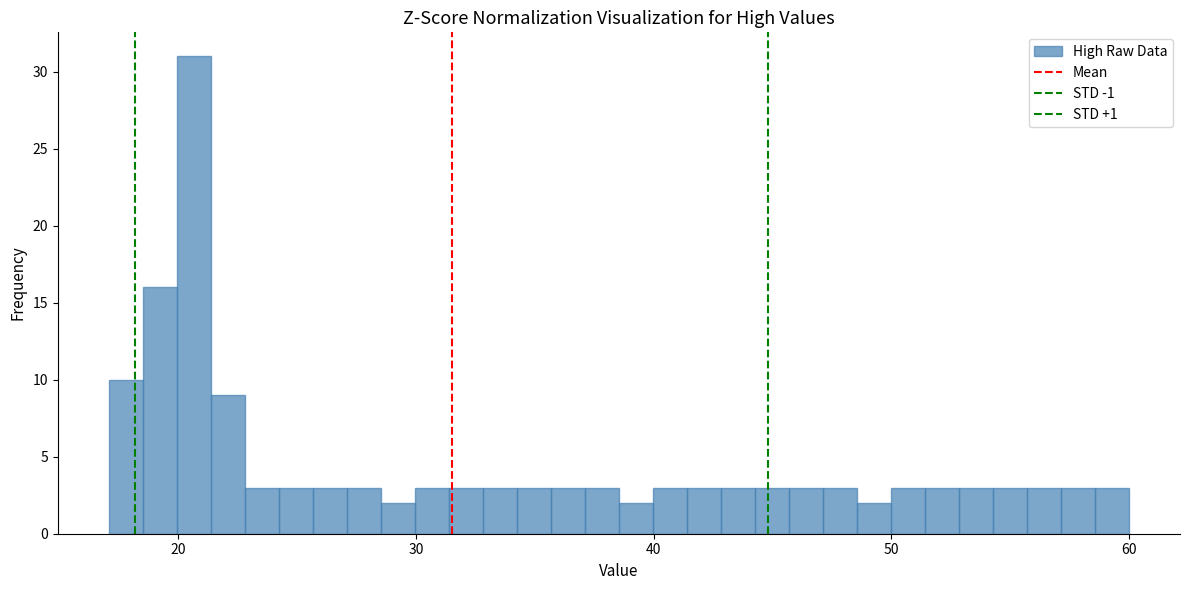

Around what value on the x-axis is the tallest bar? Give the approximate position of its centre, as read against the axis.

21